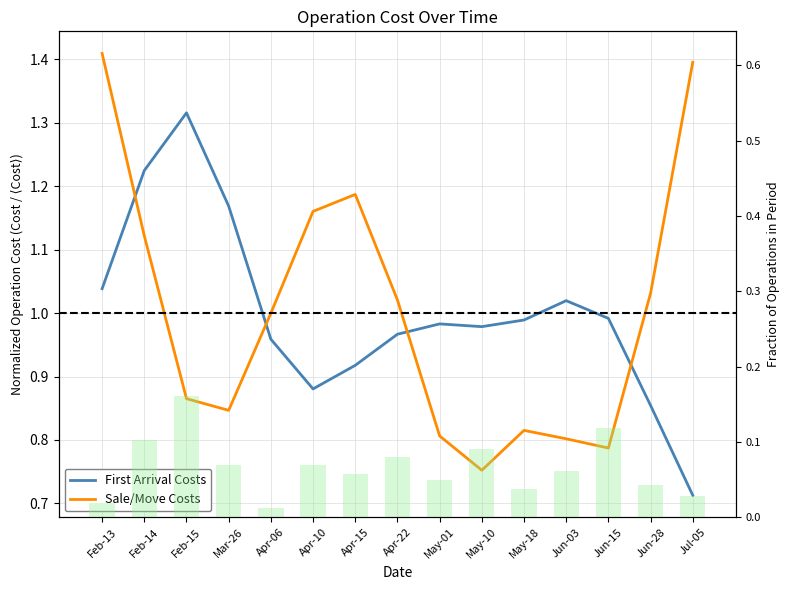

What is the difference between the highest and lowest values at May-01?

0.2